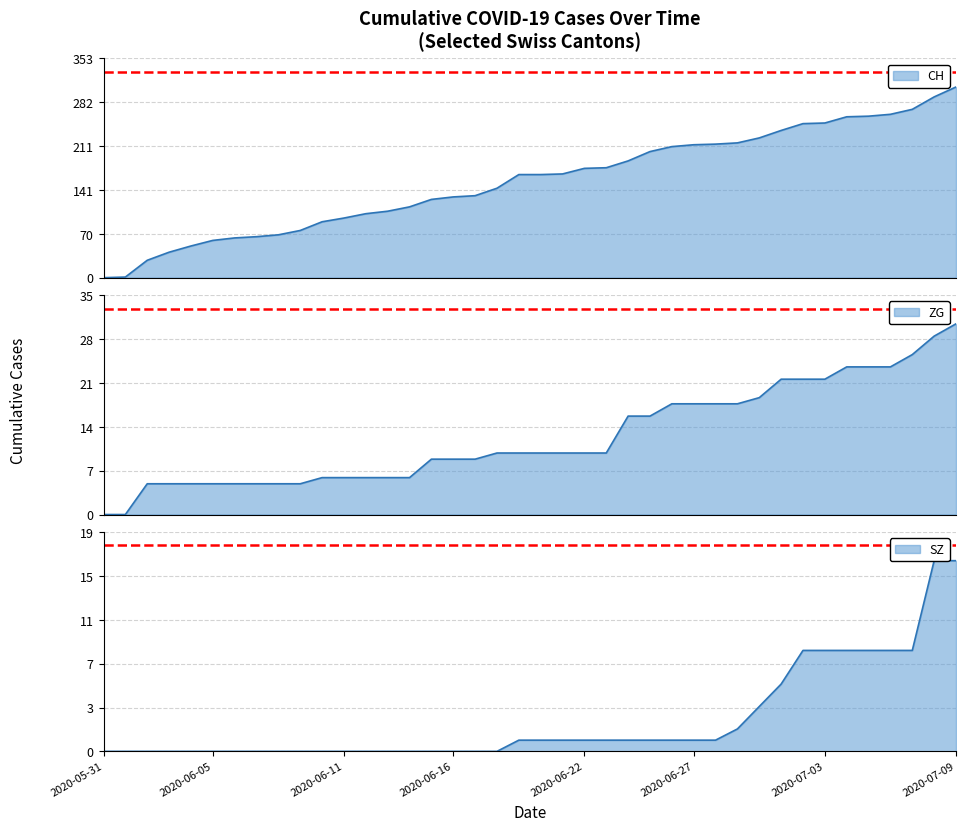

Reading left to right, what are all the values shown in this chart?

CH: 0	1	28	41	51	60	64	66	69	76	90	96	103	107	114	126	130	132	144	166	166	167	176	177	188	203	211	214	215	217	225	237	248	249	259	260	263	271	291	307
SZ: 0	0	0	0	0	0	0	0	0	0	0	0	0	0	0	0	0	0	0	1	1	1	1	1	1	1	1	1	1	2	4	6	9	9	9	9	9	9	17	17
ZG: 0	0	5	5	5	5	5	5	5	5	6	6	6	6	6	9	9	9	10	10	10	10	10	10	16	16	18	18	18	18	19	22	22	22	24	24	24	26	29	31